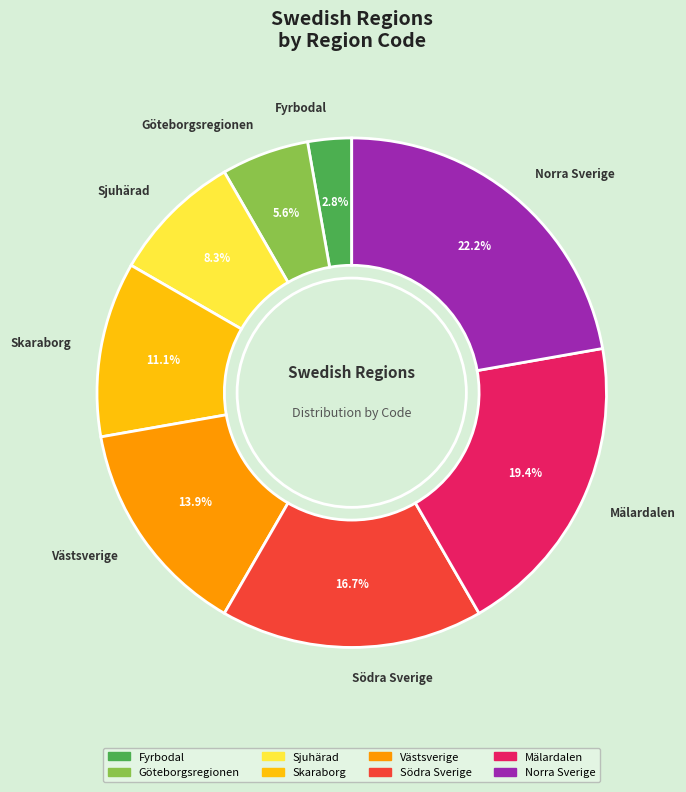

Count the number of slices in the pie.

8